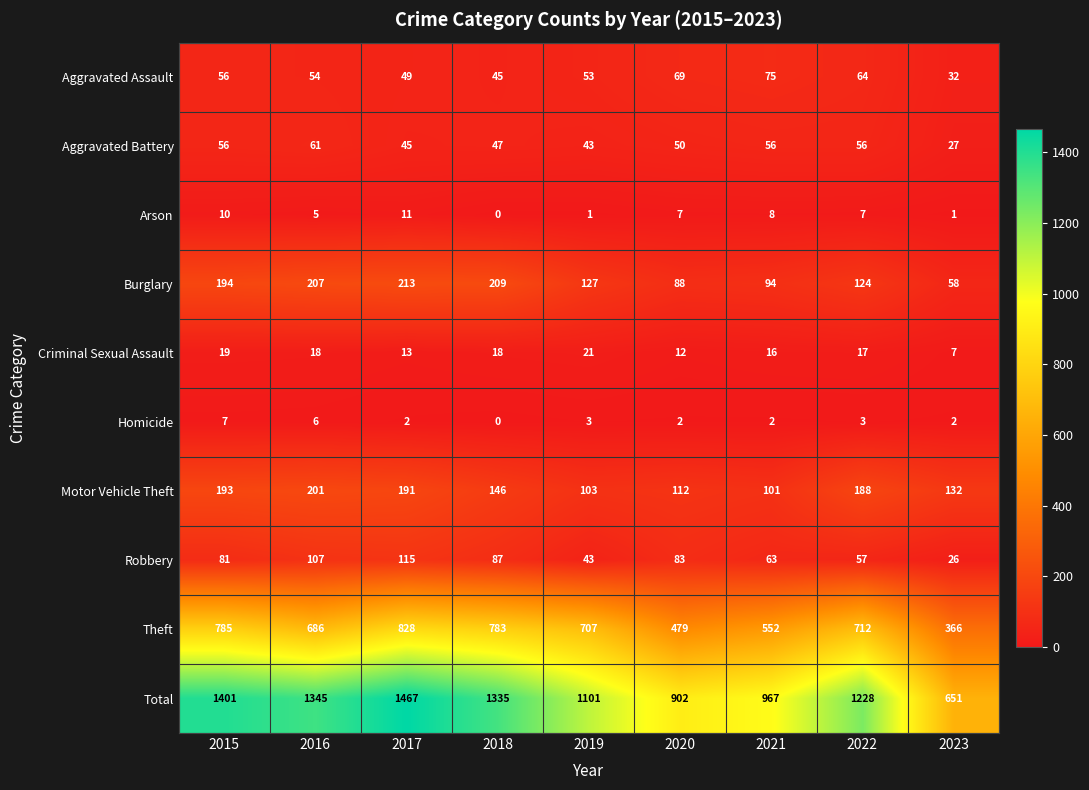

At which label does Arson first exceed 7?

2015